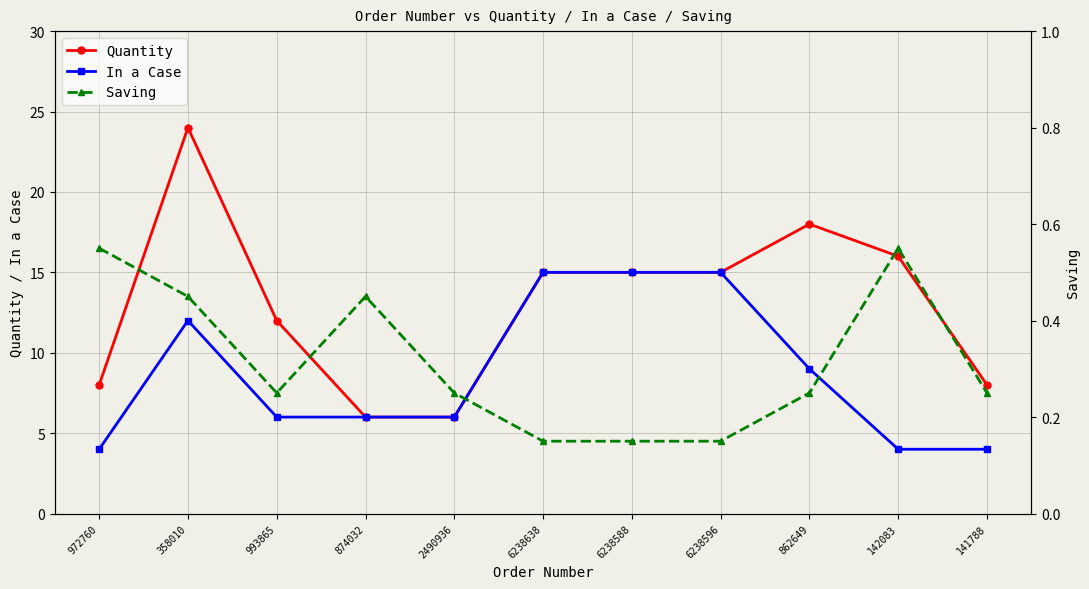

Reading left to right, list all the values displayed in this chart.

Quantity: 8.0	24.0	12.0	6.0	6.0	15.0	15.0	15.0	18.0	16.0	8.0
In a Case: 4.0	12.0	6.0	6.0	6.0	15.0	15.0	15.0	9.0	4.0	4.0
Saving: 0.6	0.5	0.2	0.5	0.2	0.1	0.1	0.1	0.2	0.6	0.2